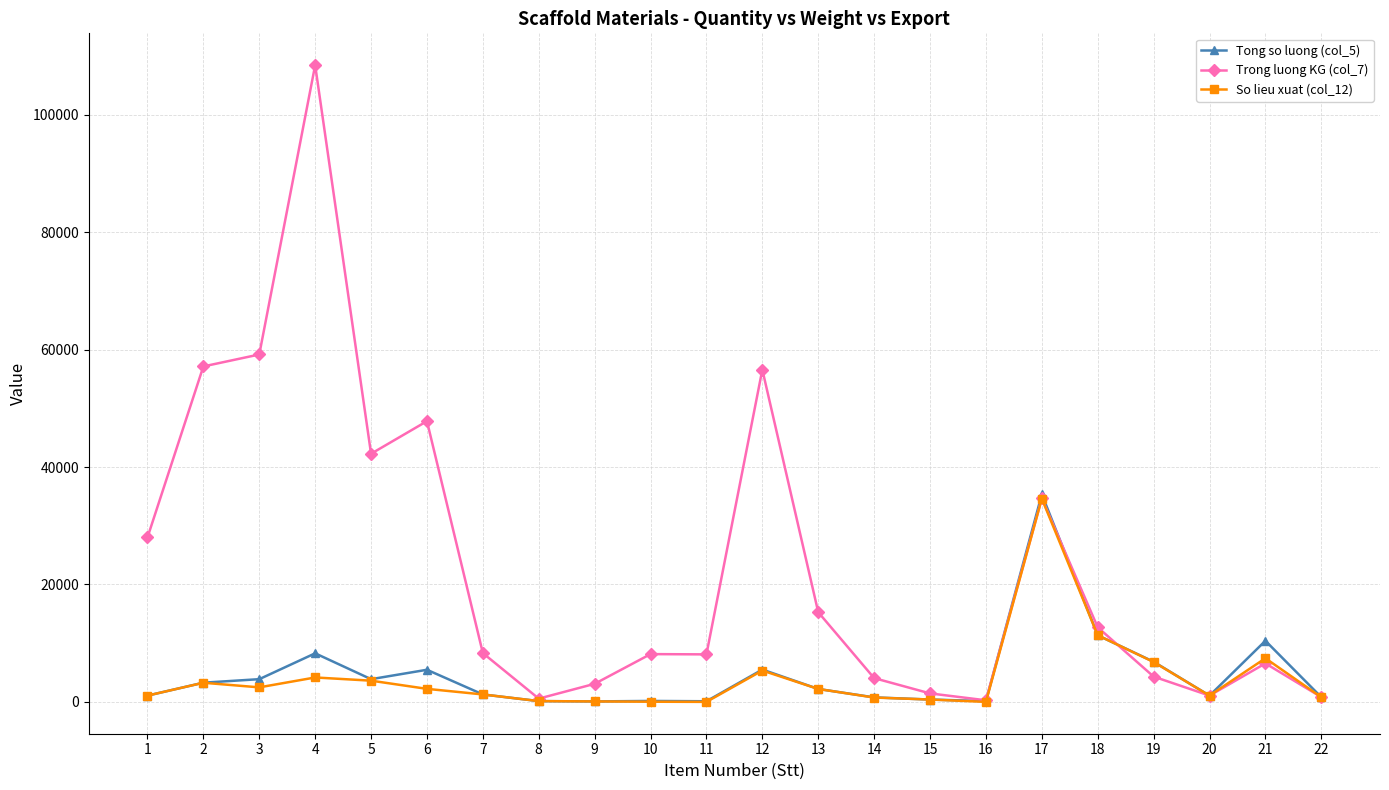

True or false: Tong so luong (col_5) has a value of 133.0 at 8.

True